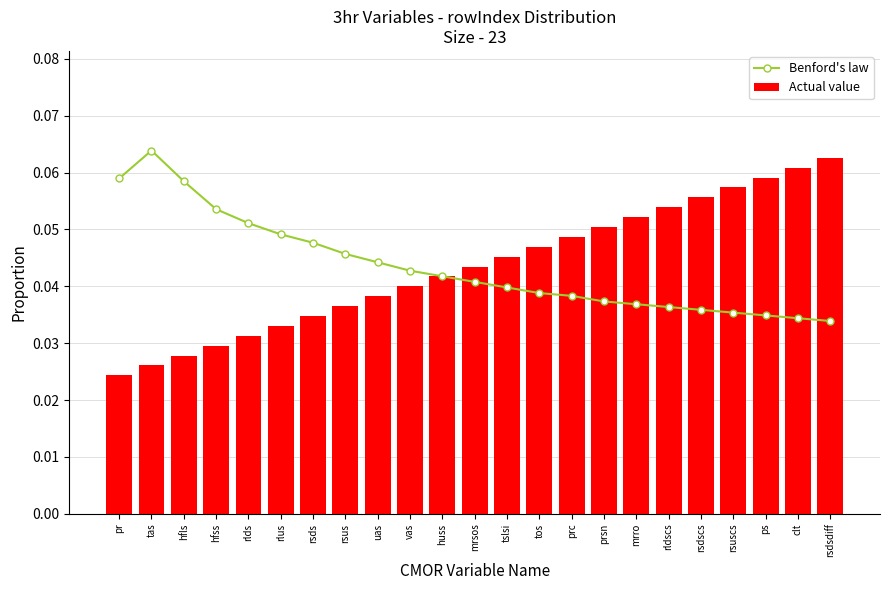

What are all the series names shown in the legend?

Benford's law, Actual value